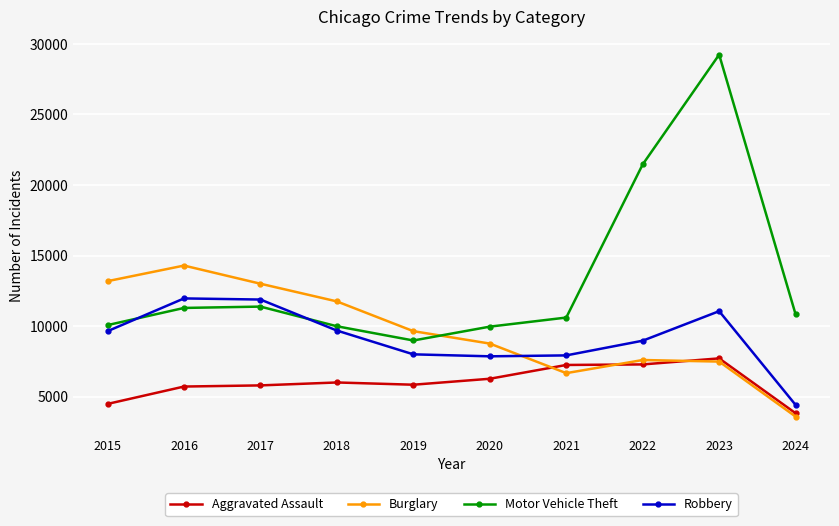

At 2017, list the series in order from smallest to largest.

Aggravated Assault, Motor Vehicle Theft, Robbery, Burglary